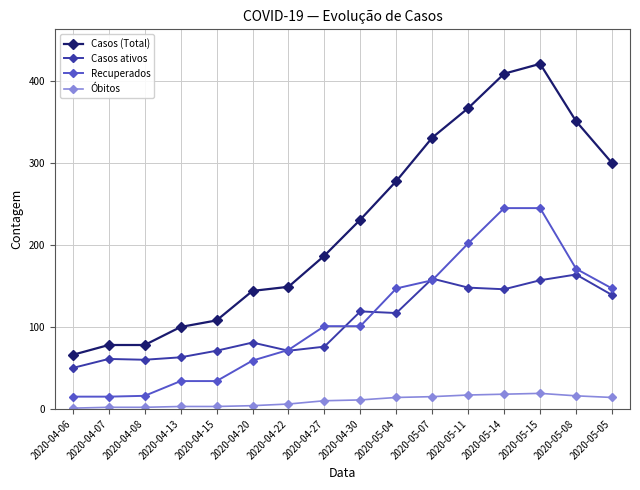

The Casos ativos series shows 71 at 2020-04-15. True or false?

True